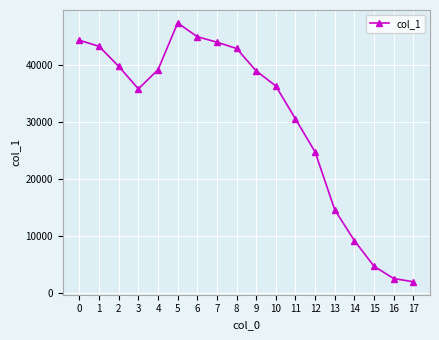

Approximately how many times larger is the value at 15 compared to 5?

0.1